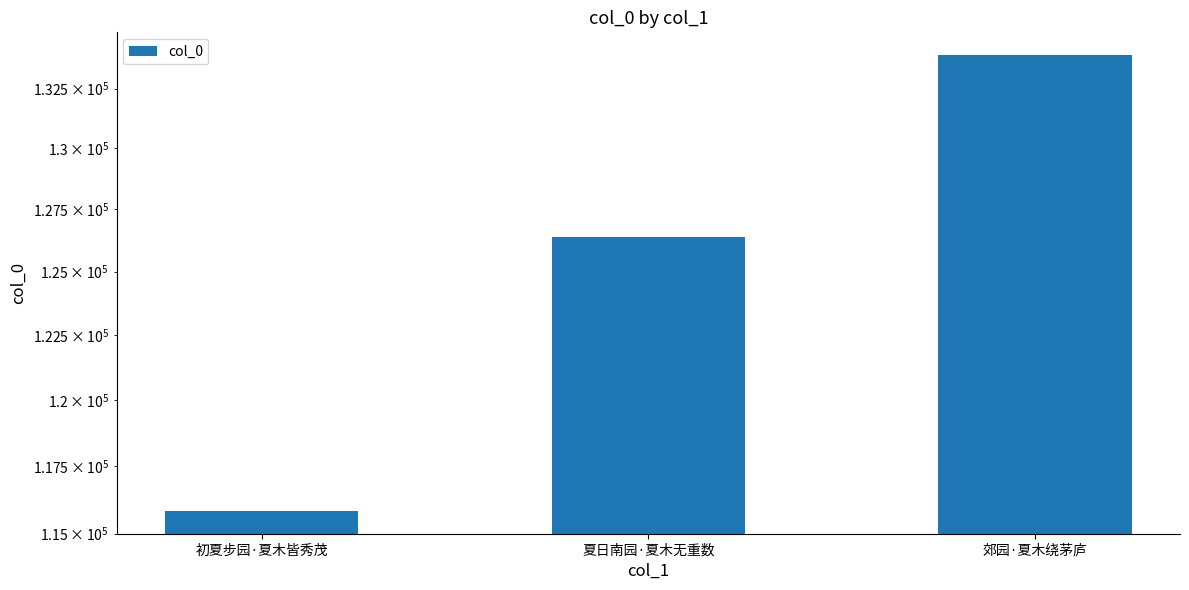

What is the change in value from 初夏步园·夏木皆秀茂 to 郊园·夏木绕茅庐?

+18085